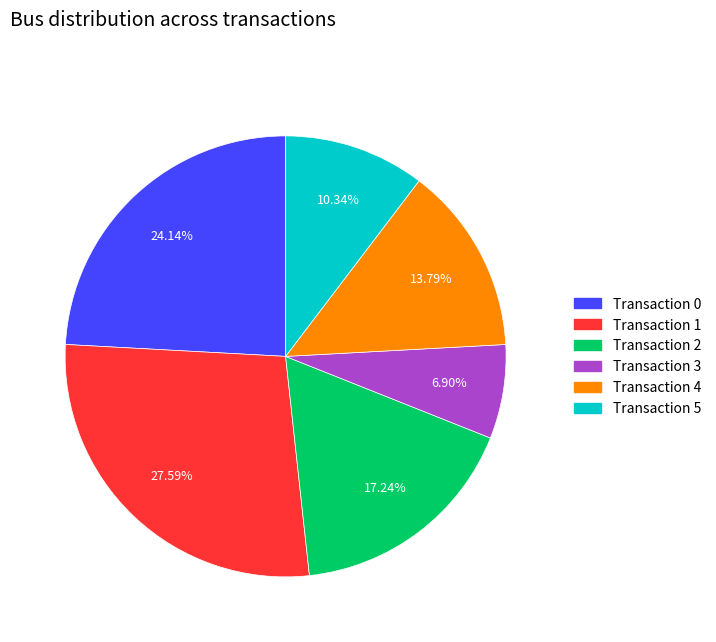

How many slices are in this pie chart?

6